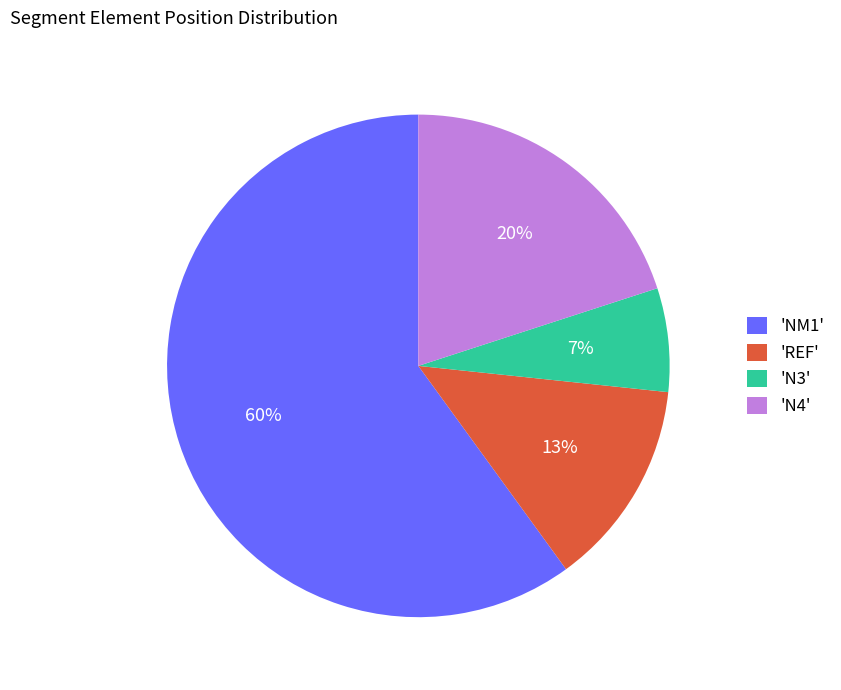

How many slices are in this pie chart?

4